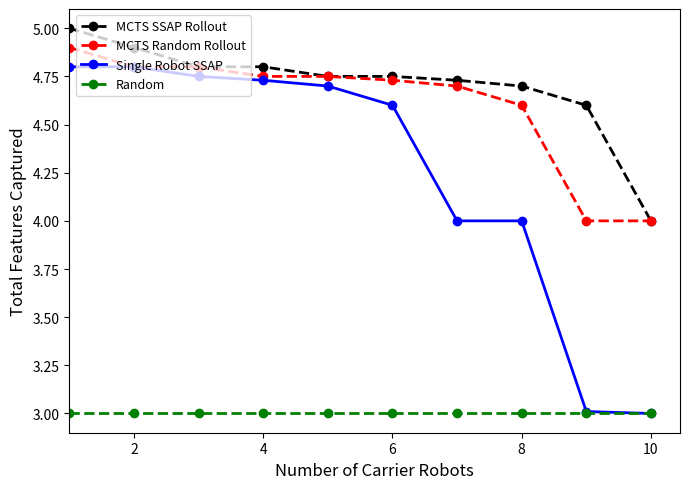

True or false: Random and MCTS SSAP Rollout intersect in this chart.

False